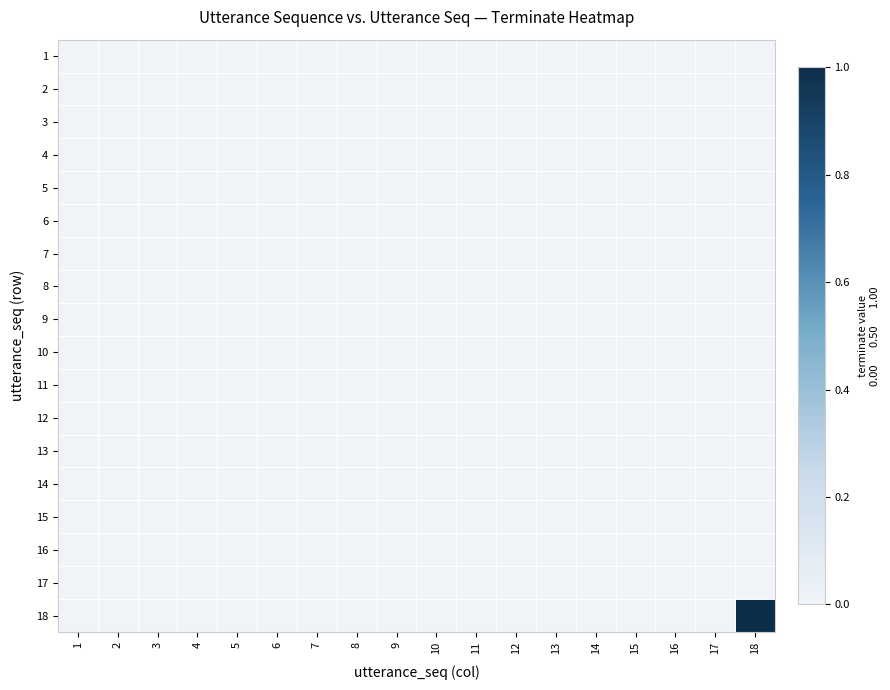

Rank the series at 17 from highest to lowest value.

1, 2, 3, 4, 5, 6, 7, 8, 9, 10, 11, 12, 13, 14, 15, 16, 17, 18